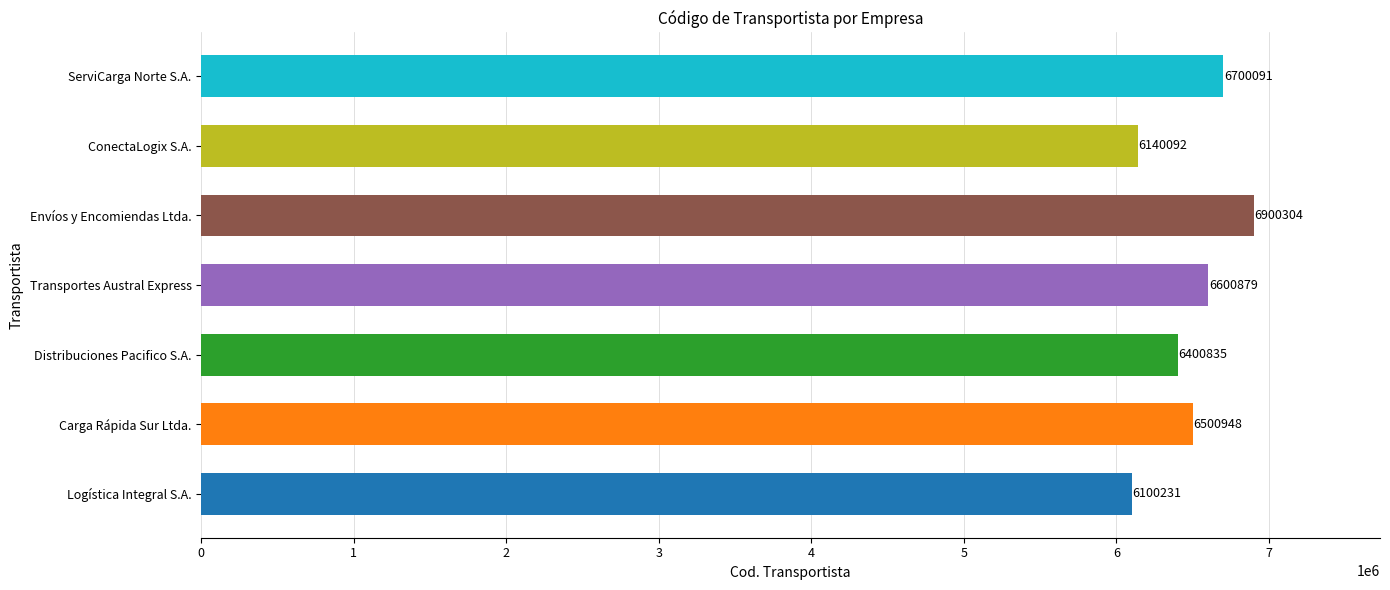

Reading top to bottom, what are all the values shown in this chart?

6700091	6140092	6900304	6600879	6400835	6500948	6100231